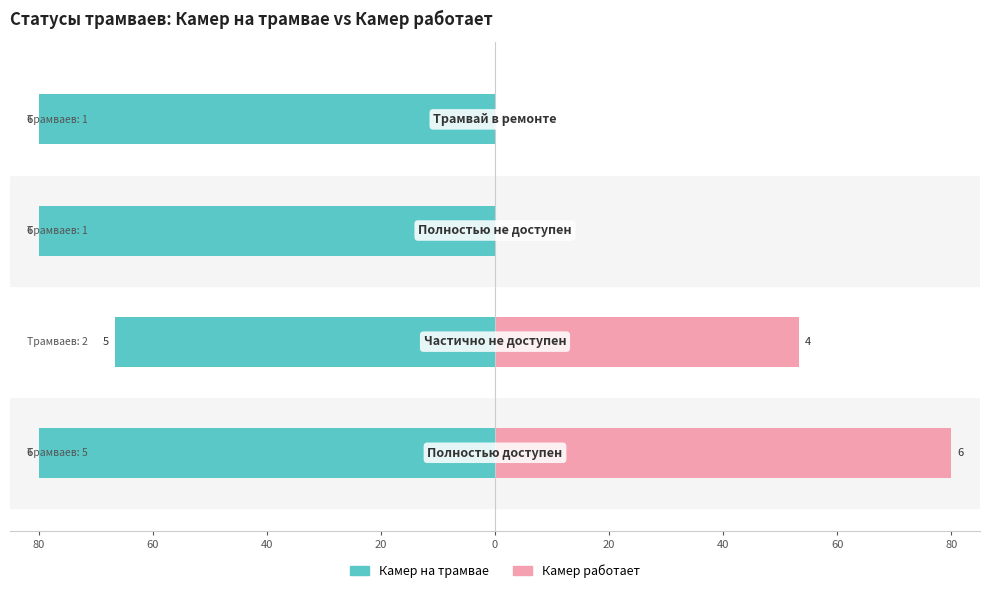

What is the difference between the Камер на трамвае values at 60 and 40?

13.3